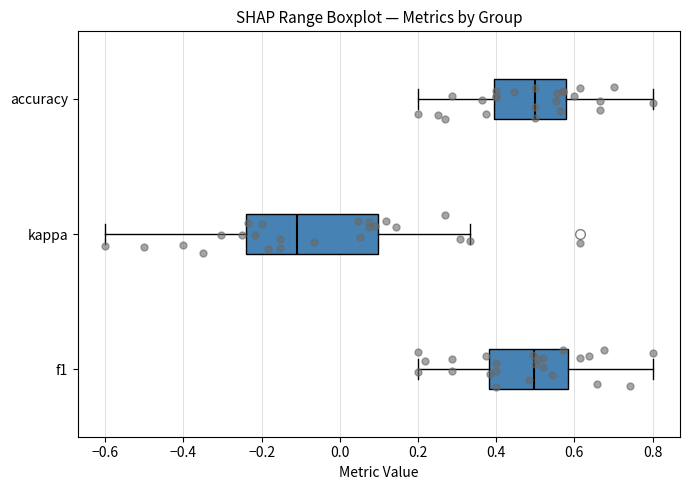

Comparing the boxes themselves (not the whiskers), which one is the widest?

kappa